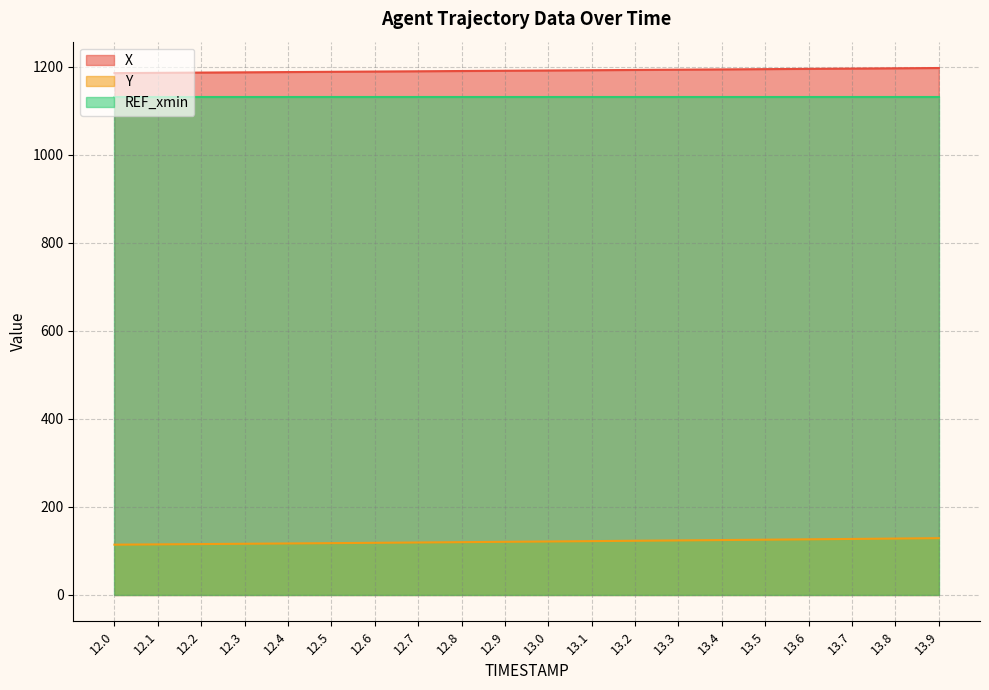

What is the average value of the X series?

1191.7